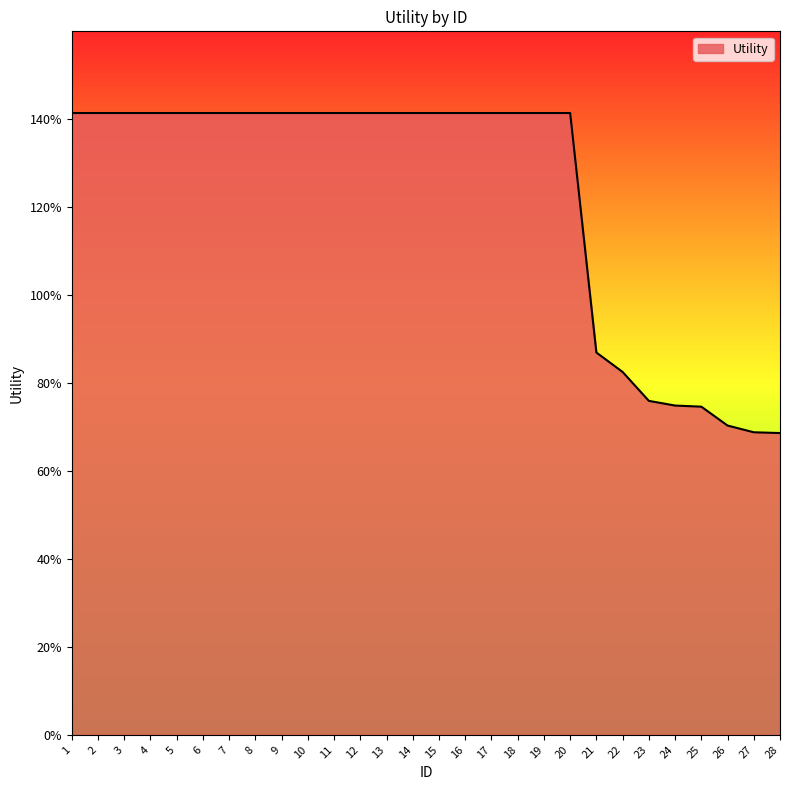

Between 4 and 7, which is larger?

4